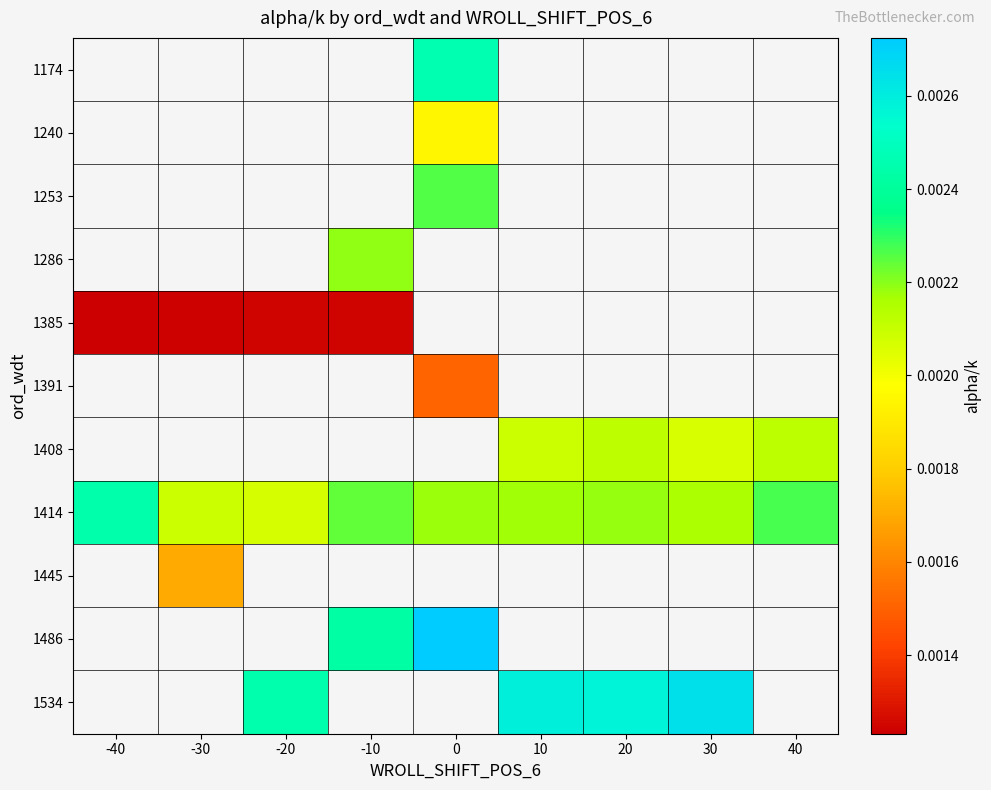

List the labels in order of 1174 value, smallest first.

-40, -30, -20, -10, 0, 10, 20, 30, 40